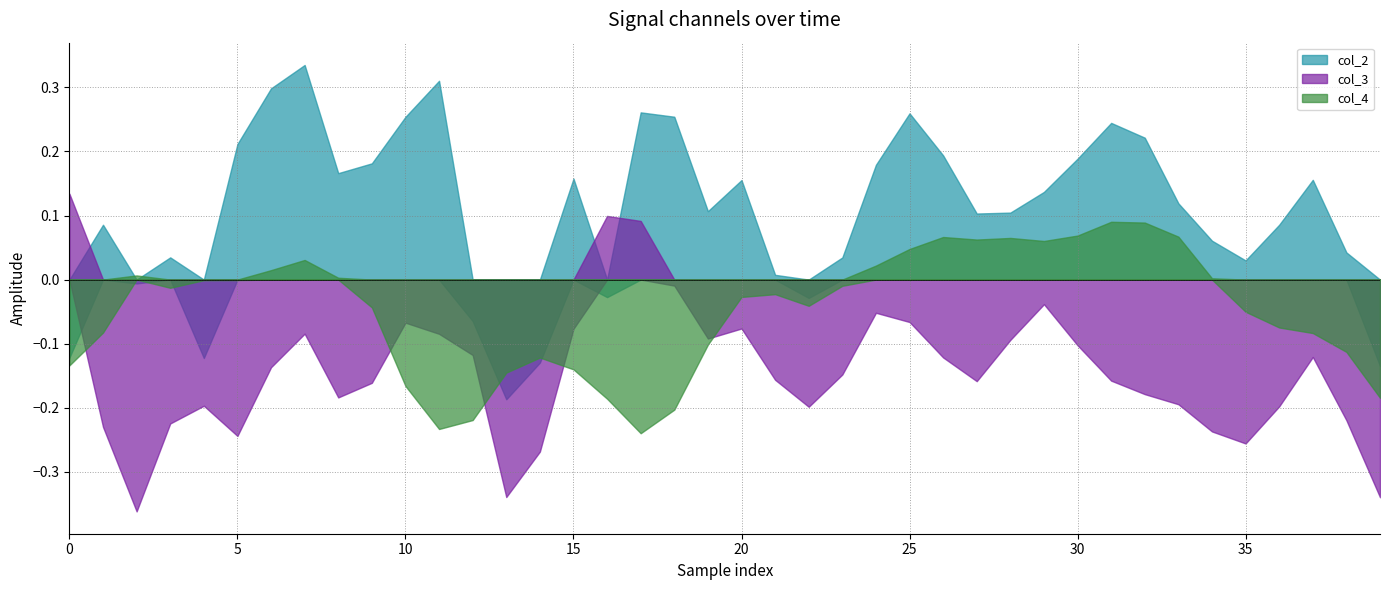

What are all the series names shown in the legend?

col_2, col_3, col_4